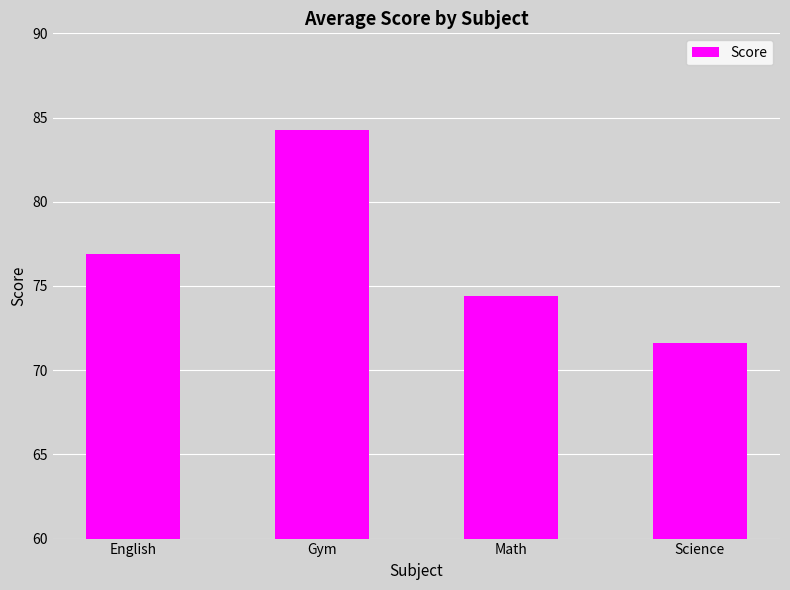

What is the average value?

76.8